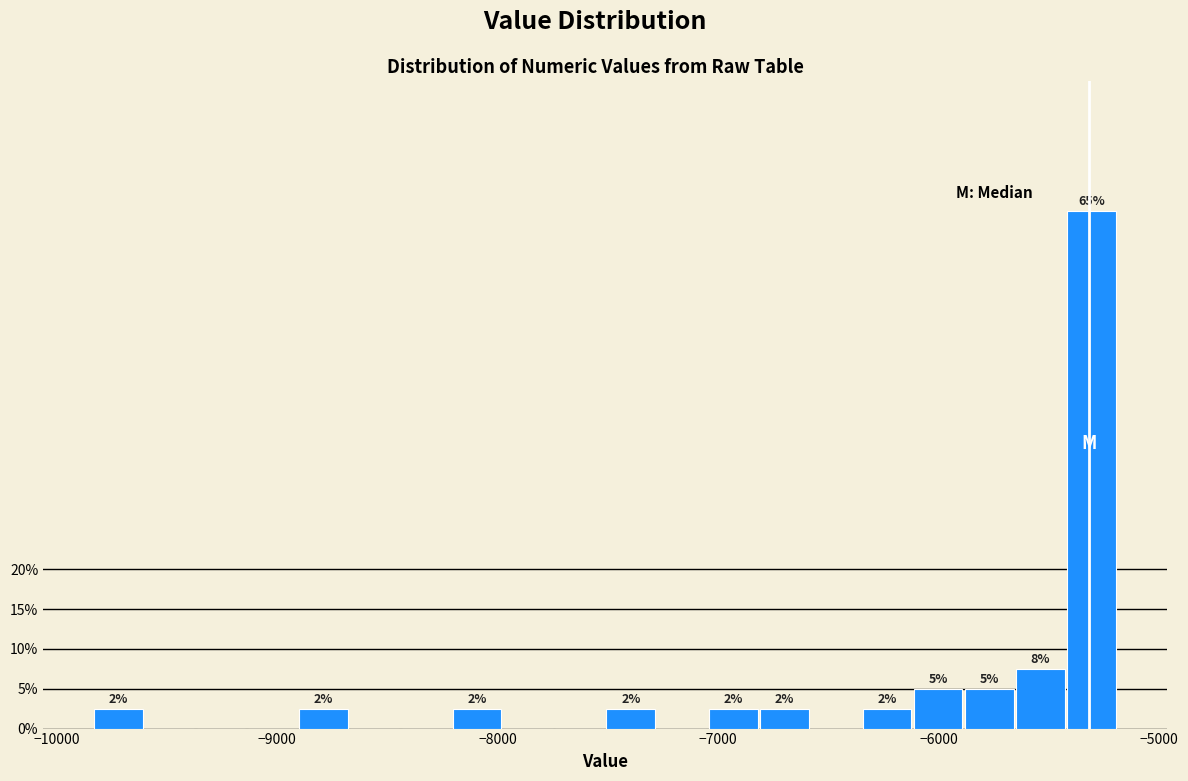

Around what value on the x-axis is the tallest bar? Give the approximate position of its centre, as read against the axis.

-5300